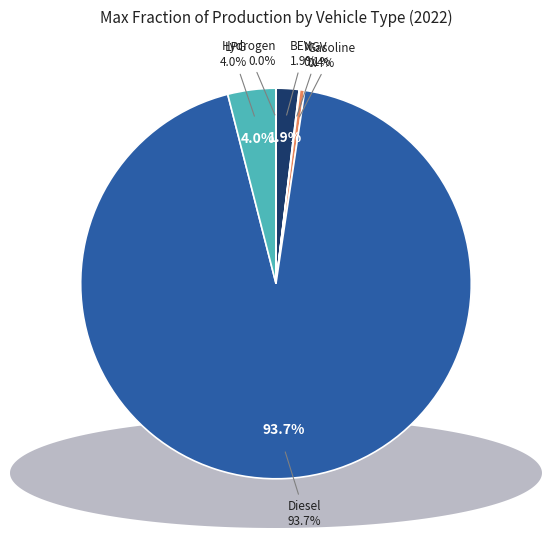

What is the largest slice in the pie chart?

diesel vehicle